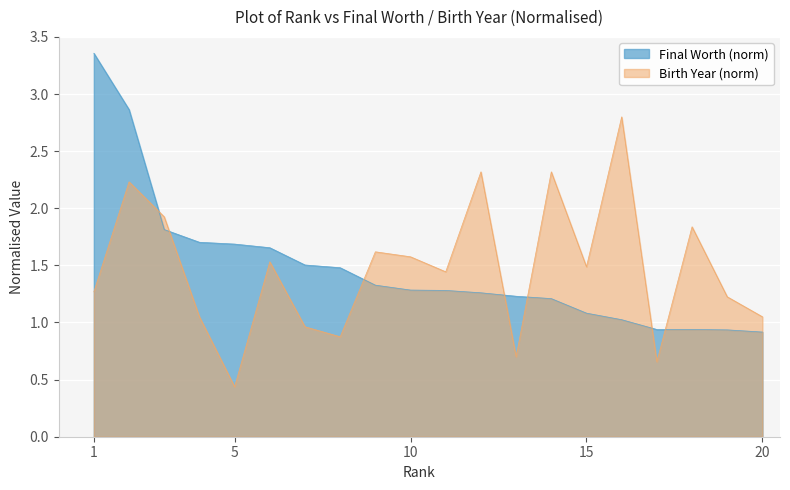

What is the highest value of the birthYear series?

2.8